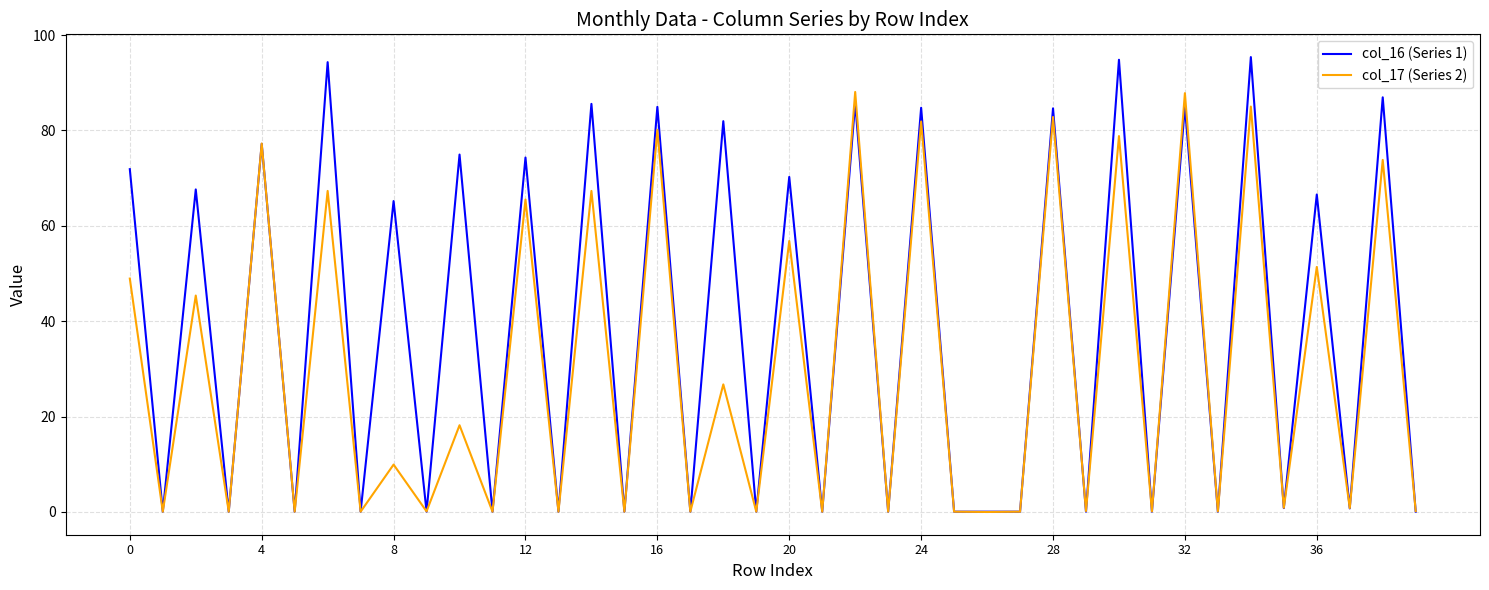

Is this an area chart (filled region under the line)?

No